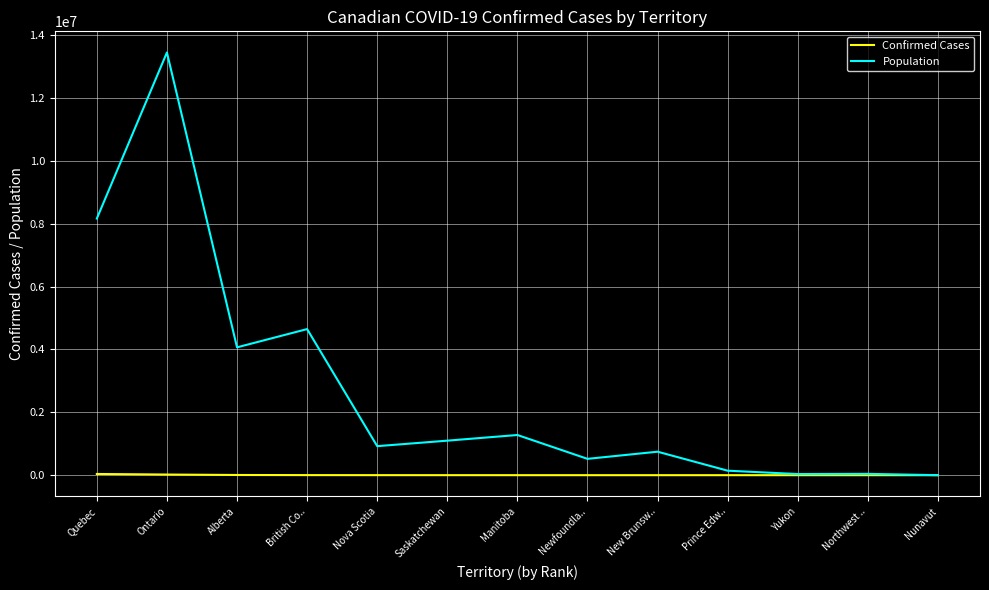

Which series has the widest spread of values?

Population